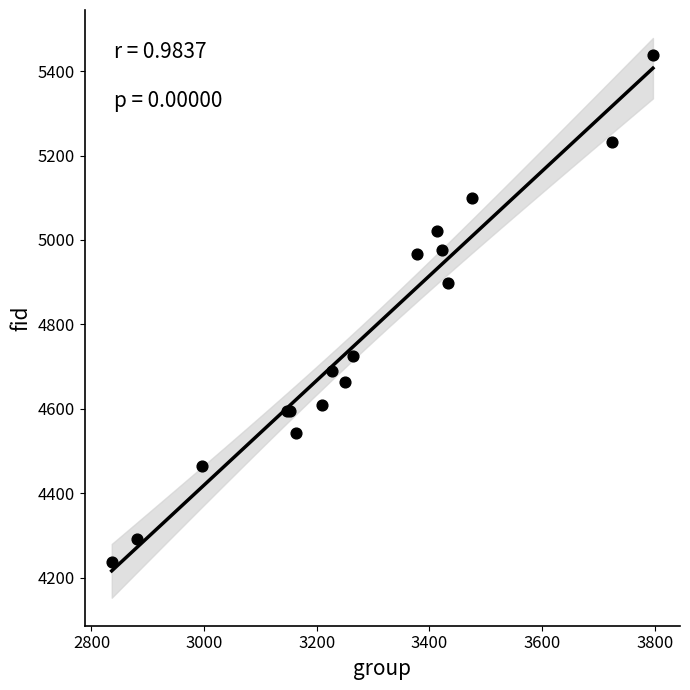

What Y value in the scatter plot is closest to 4838?

4897